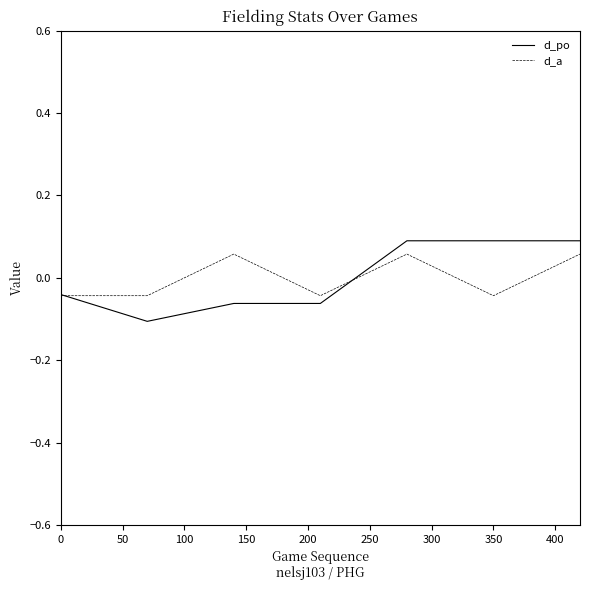

How many values in the d_a series exceed 0?

3